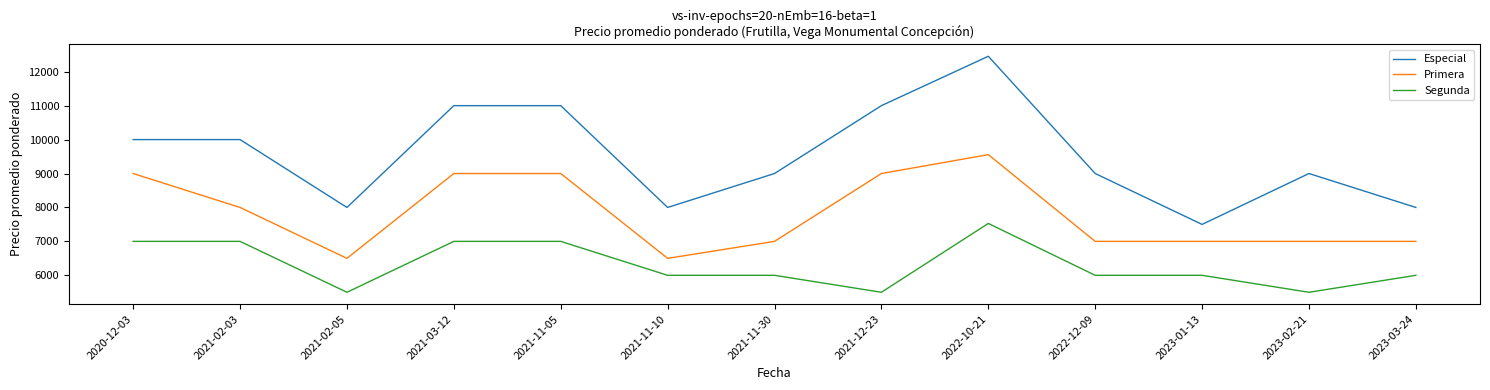

At which label does Especial reach its minimum?

2023-01-13